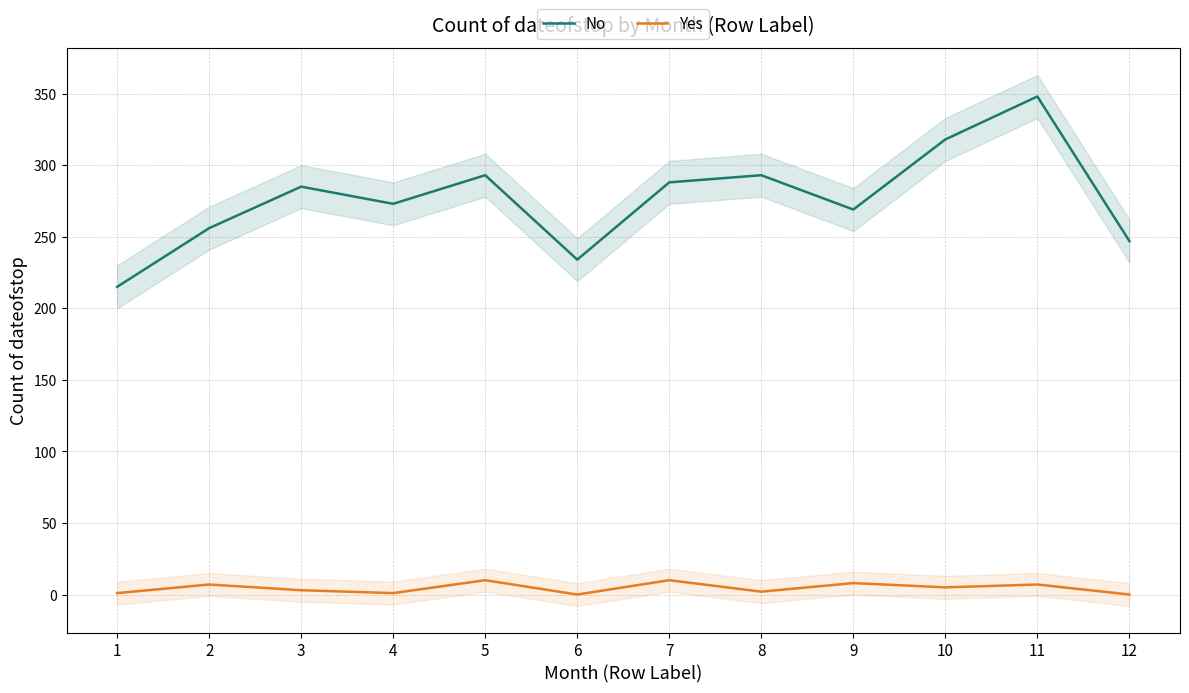

What is the sum of all Yes values?

54